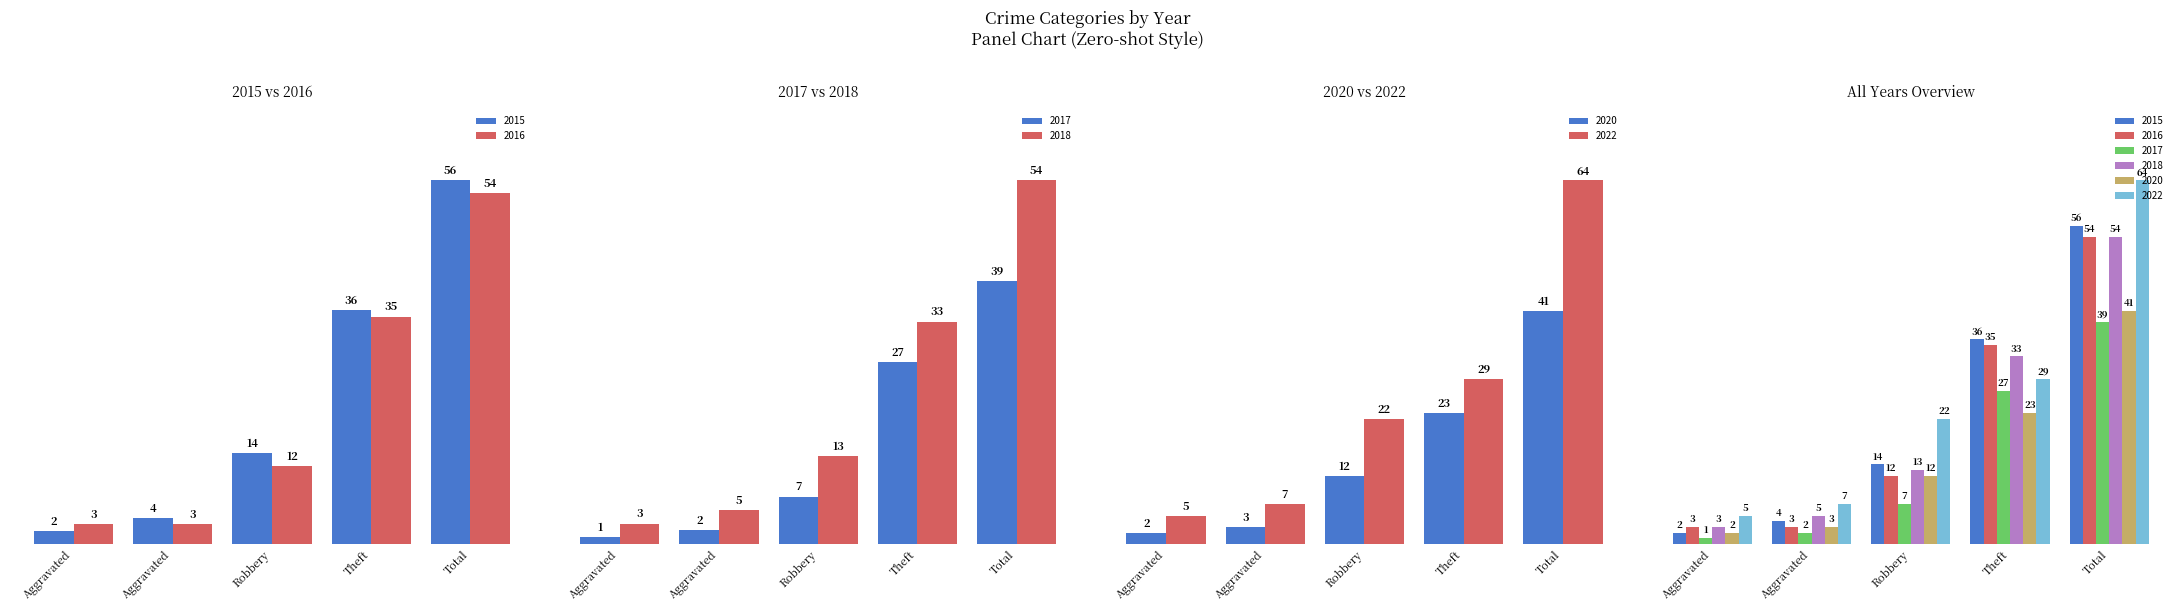

Read the 2020 value at Aggravated.

3